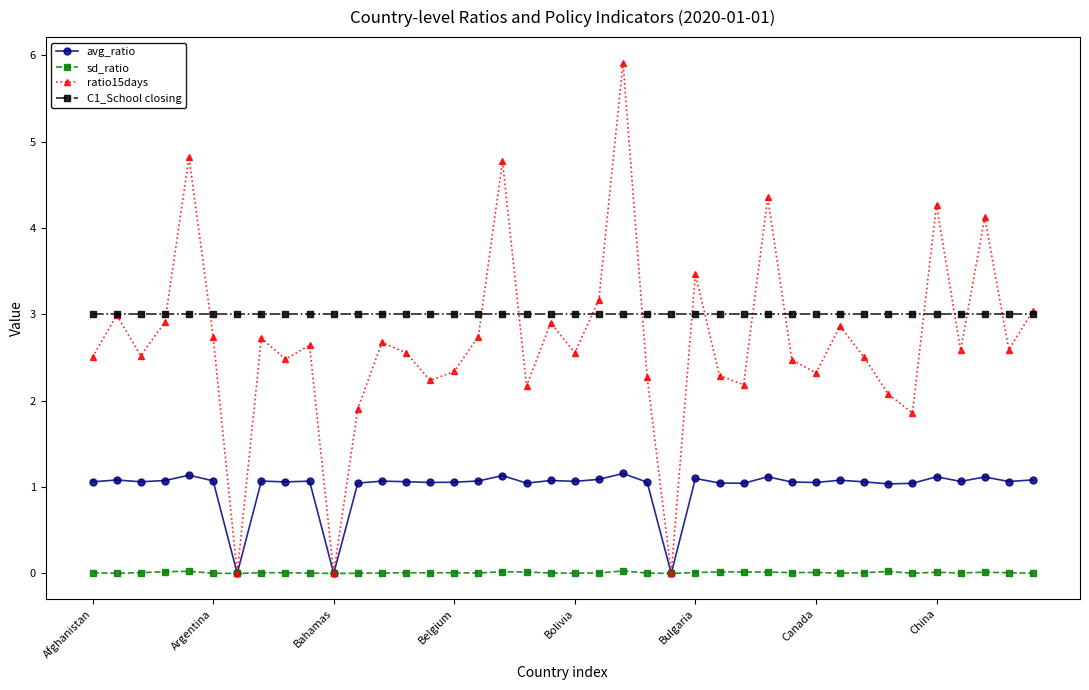

Which series has the largest range (max minus min)?

ratio15days